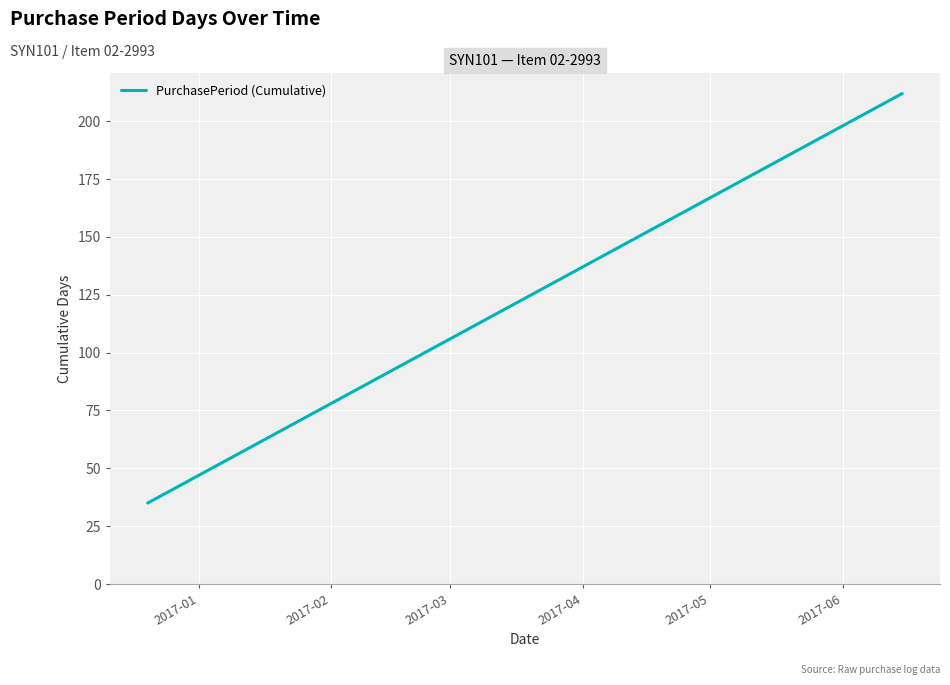

What is the greatest value displayed?

212